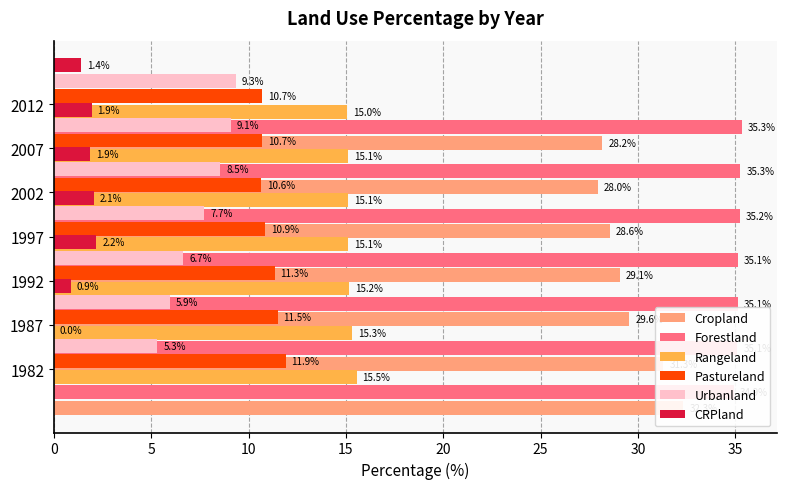

Is the value of Urbanland at 15 greater than the value of Forestland at 5?

No